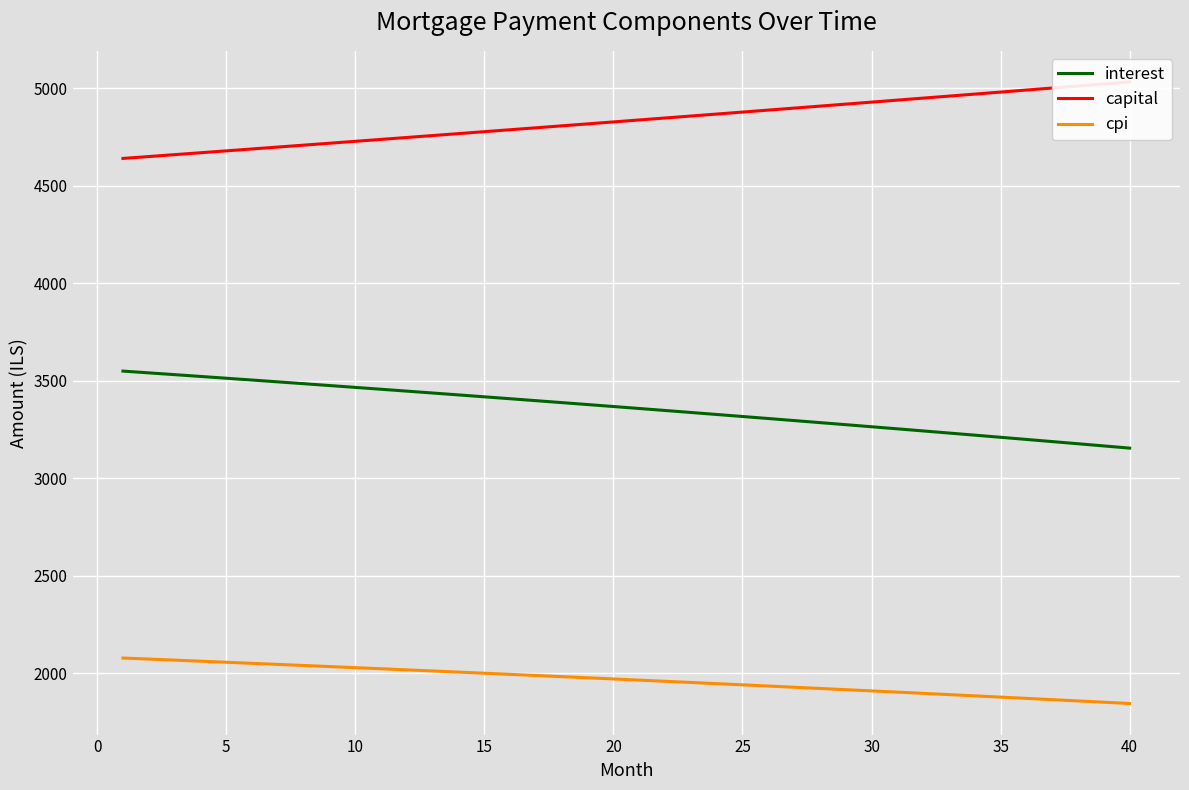

The value of interest at 40 is 3154.1. True or false?

True